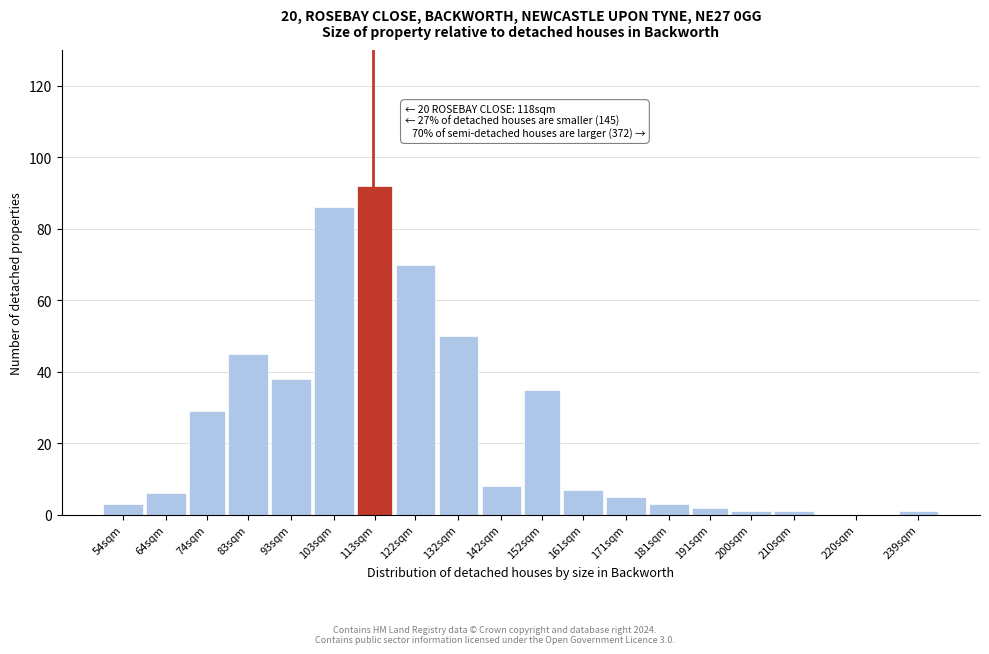

Reading left to right, list all the values displayed in this chart.

54sqm=3	64sqm=6	74sqm=29	83sqm=45	93sqm=38	103sqm=86	113sqm=92	122sqm=70	132sqm=50	142sqm=8	152sqm=35	161sqm=7	171sqm=5	181sqm=3	191sqm=2	200sqm=1	210sqm=1	220sqm=0	239sqm=1